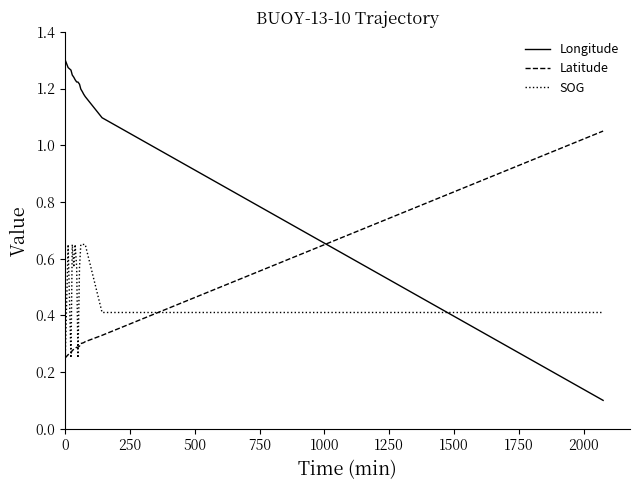

The Latitude series shows 0.1 at 19. True or false?

False